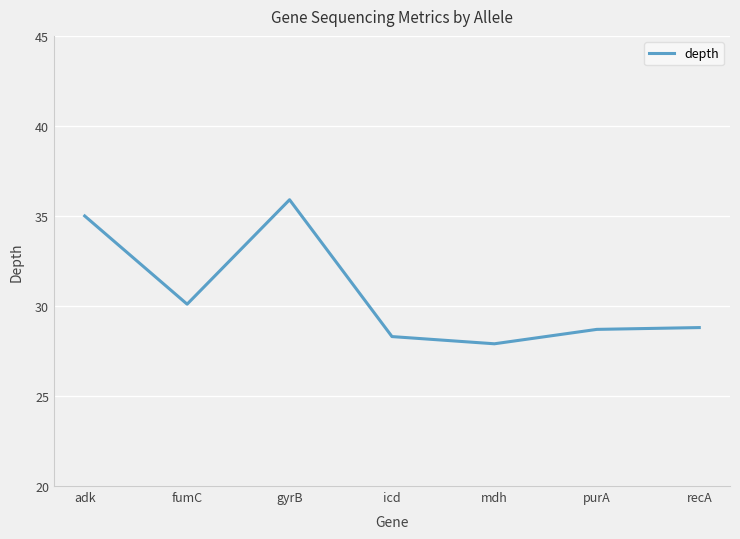

The chart shows a value of 48.3 at mdh. True or false?

False